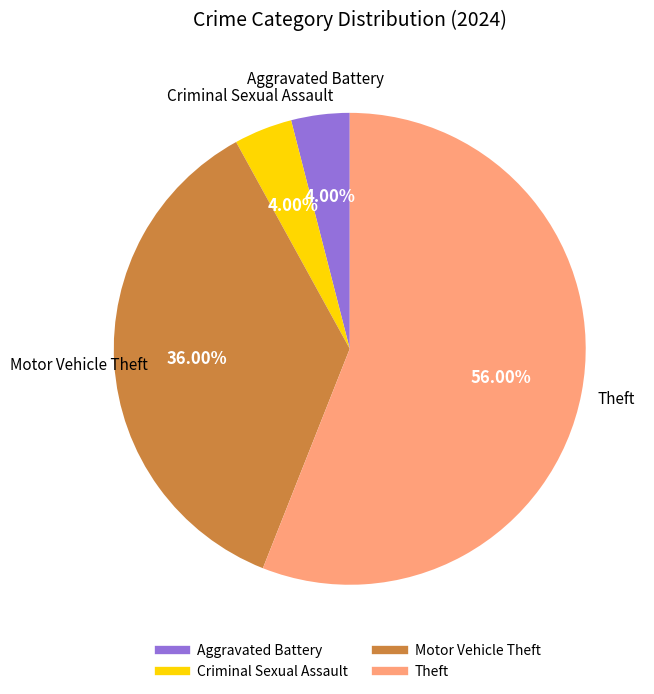

Is there any slice that represents more than half of the pie?

Yes